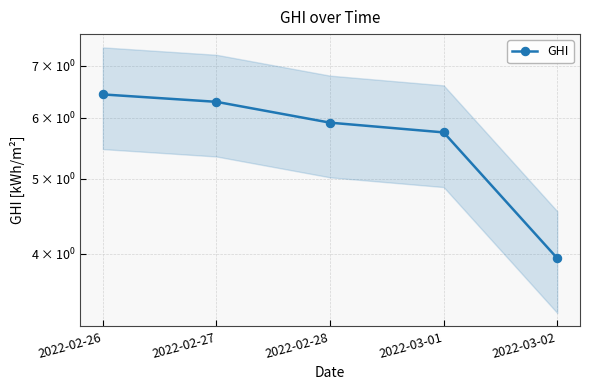

True or false: there are more than 0 points higher than both neighbors.

False